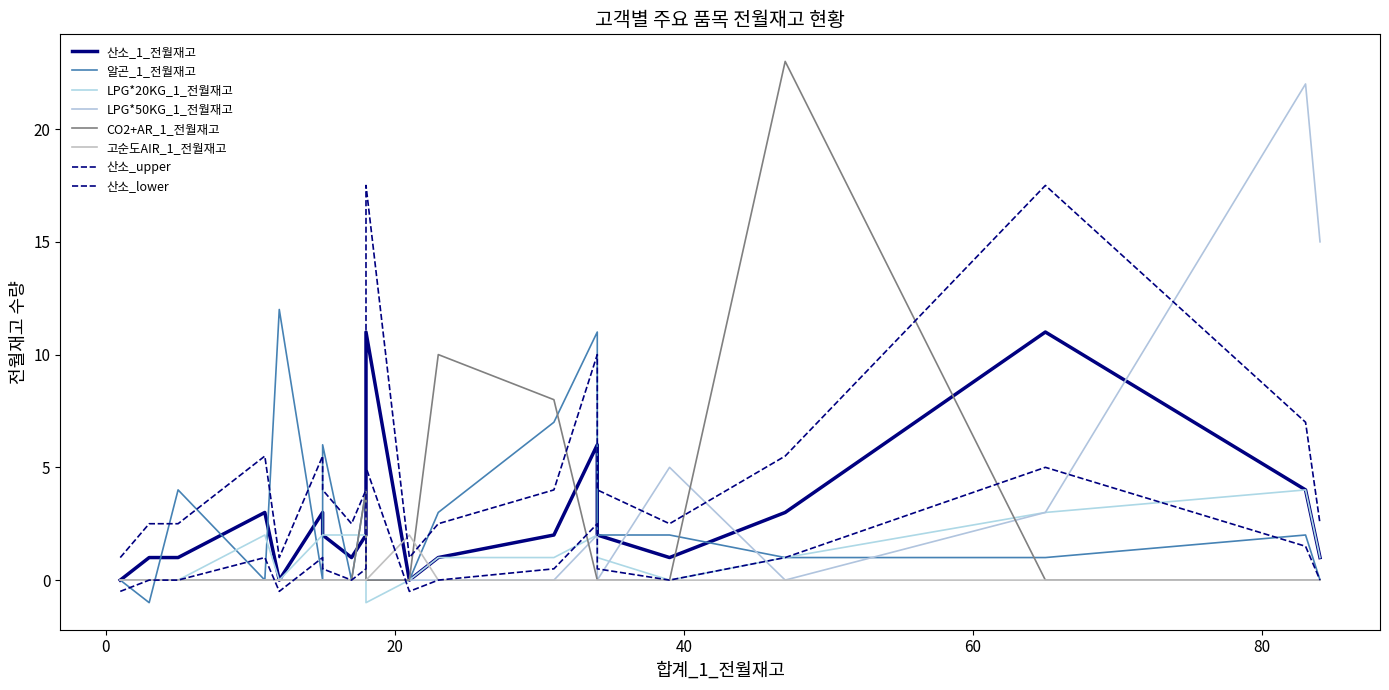

Which series has the largest total across all categories?

산소_1_전월재고